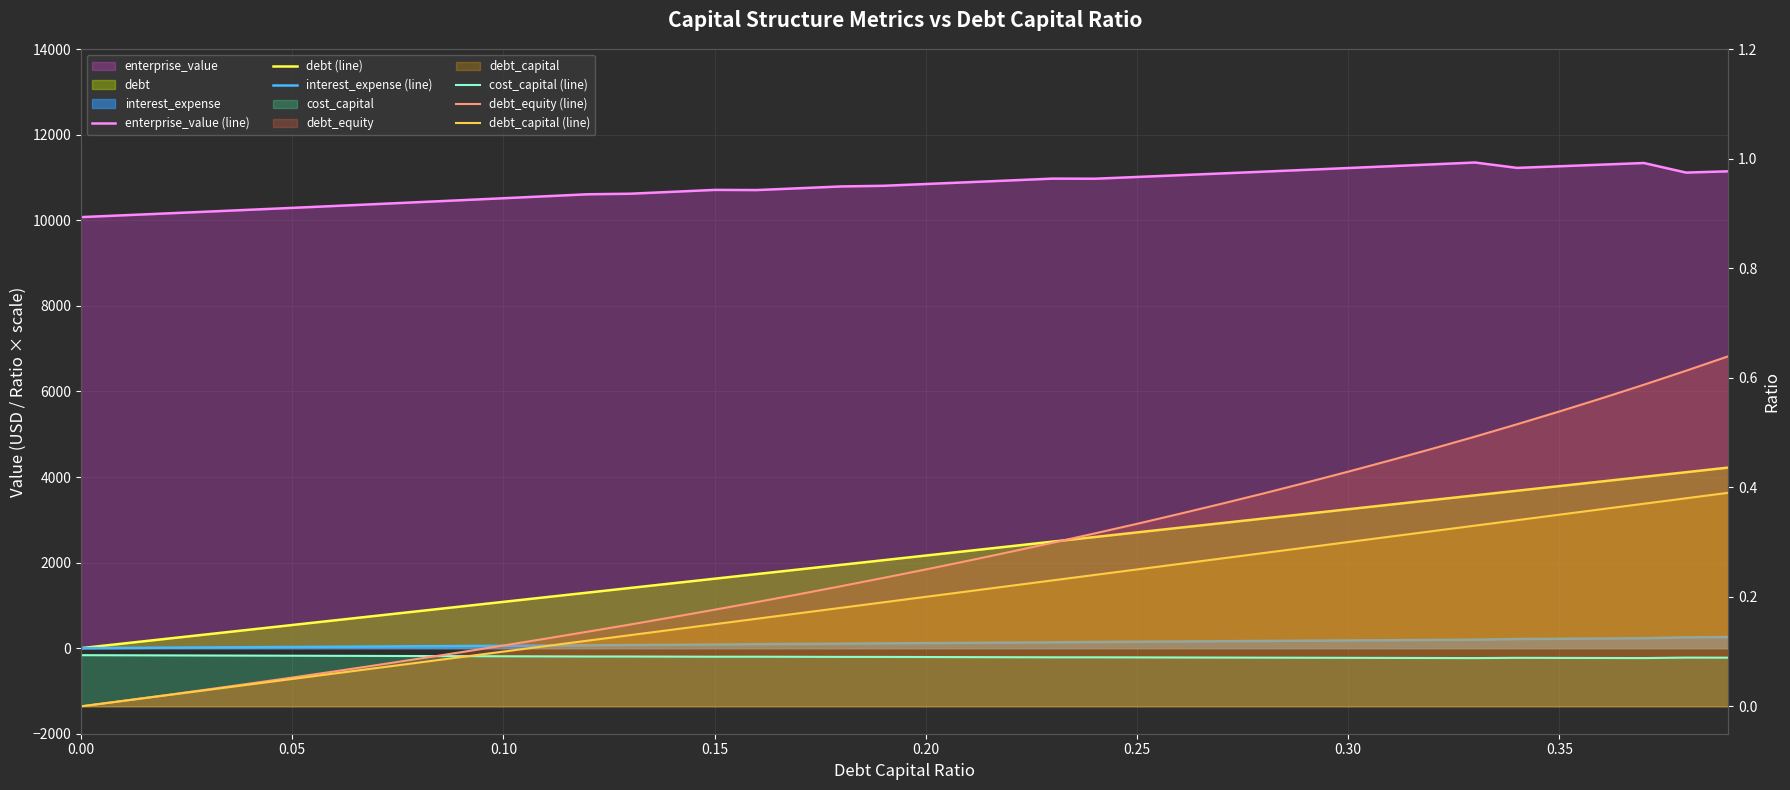

Which series has the largest total across all categories?

enterprise_value (line)